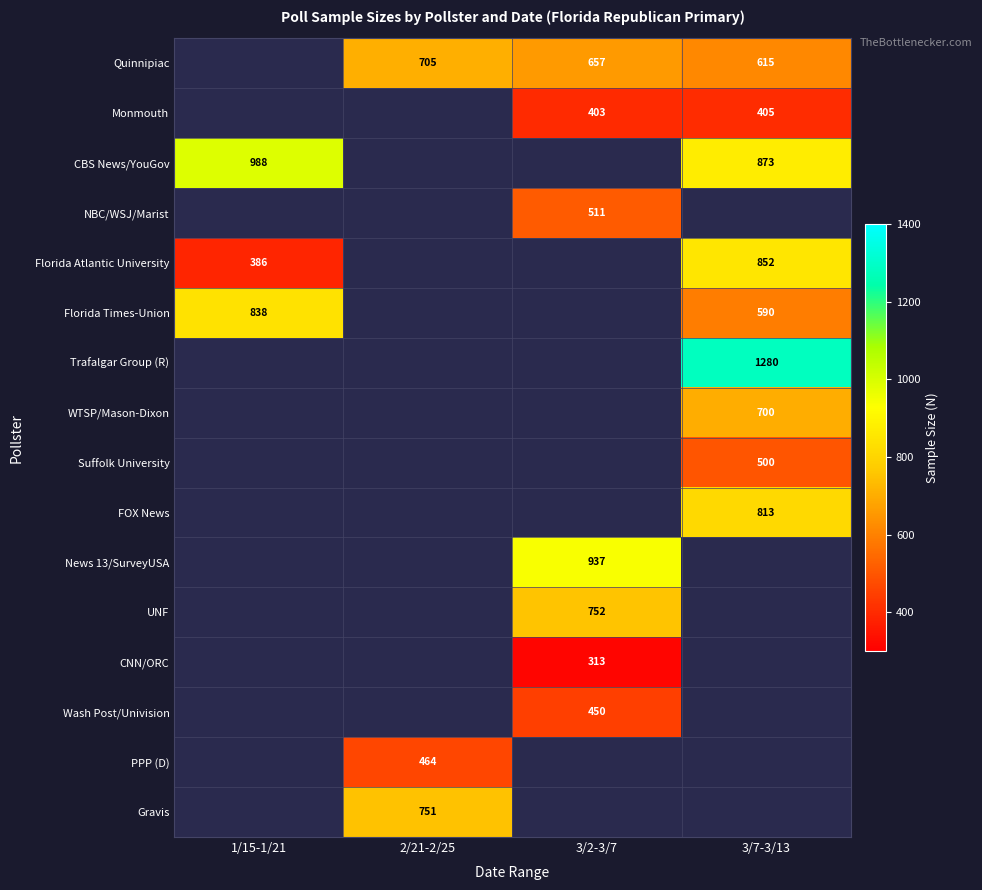

The FOX News series shows 813 at 3/7-3/13. True or false?

True